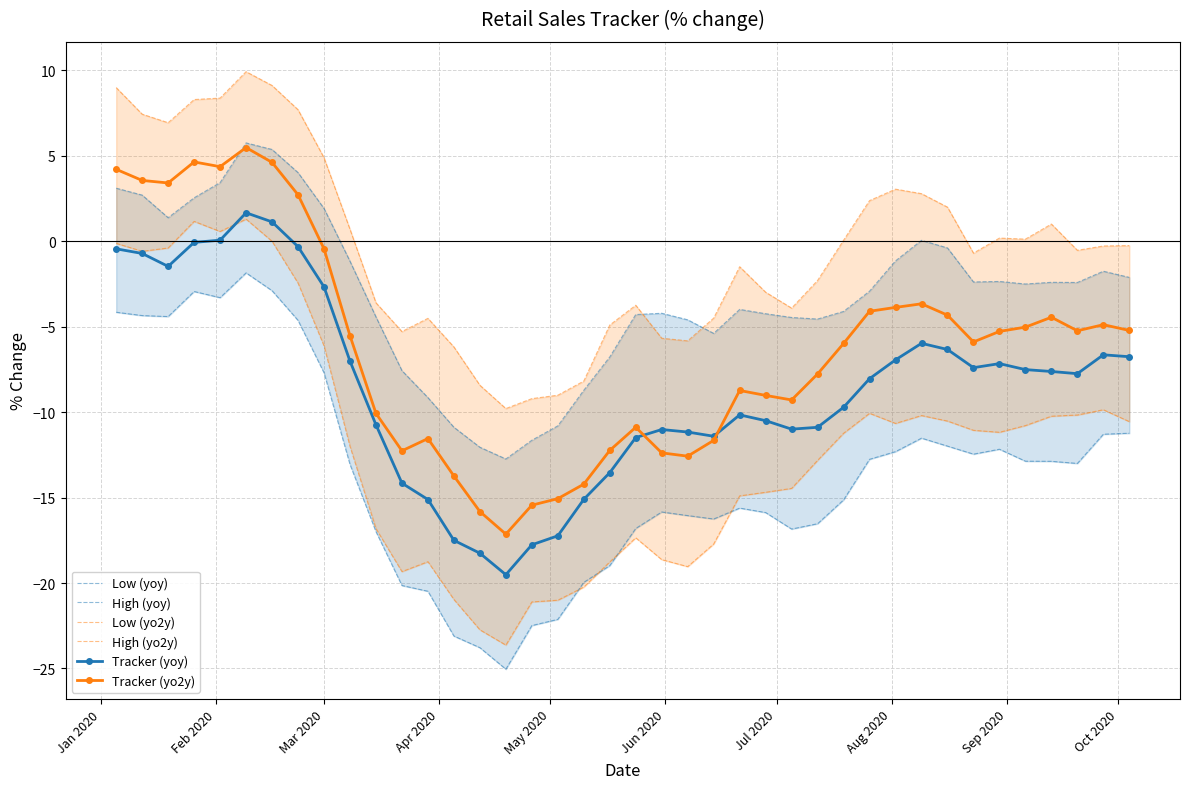

True or false: Tracker (yoy) has more than 0 points higher than both neighbors.

True